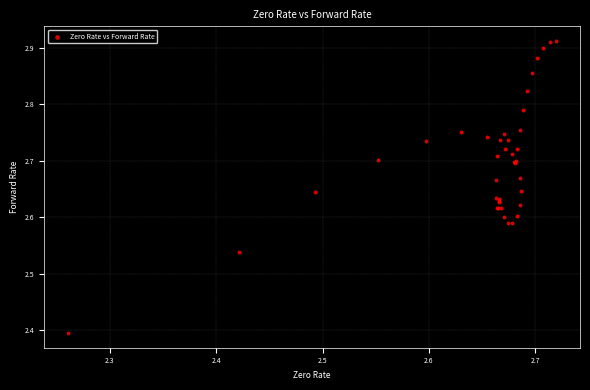

What Y value in the scatter plot is closest to 2?

2.4